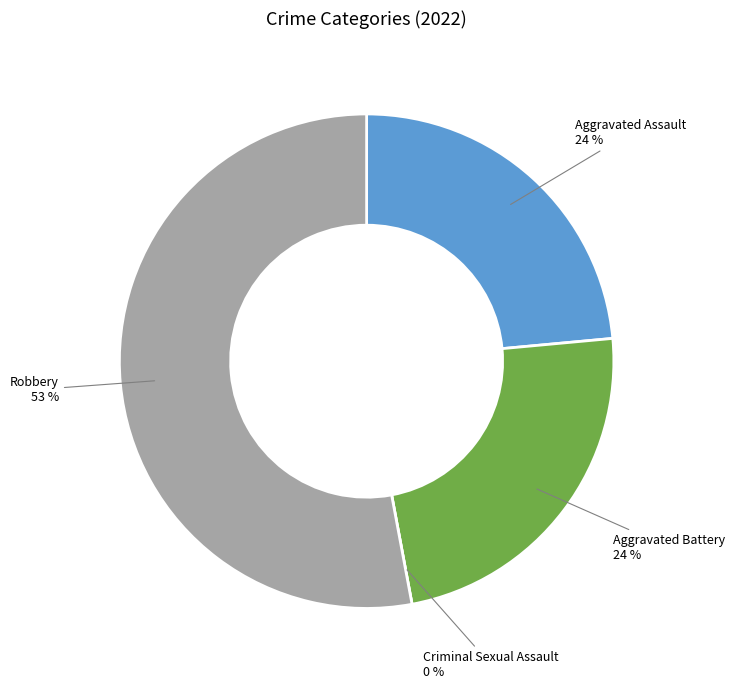

Rank the categories by value from lowest to highest.

Criminal Sexual Assault, Aggravated Assault, Aggravated Battery, Robbery